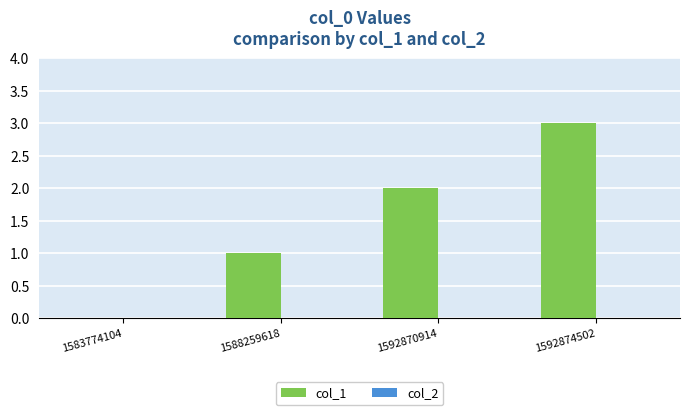

What is the change in value from 1583774104 to 1592870914?

+2